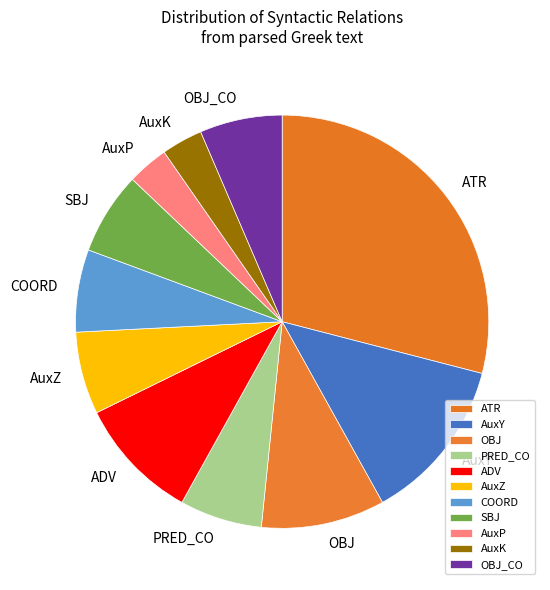

Approximately how many times larger is the value at AuxK compared to OBJ?

0.3